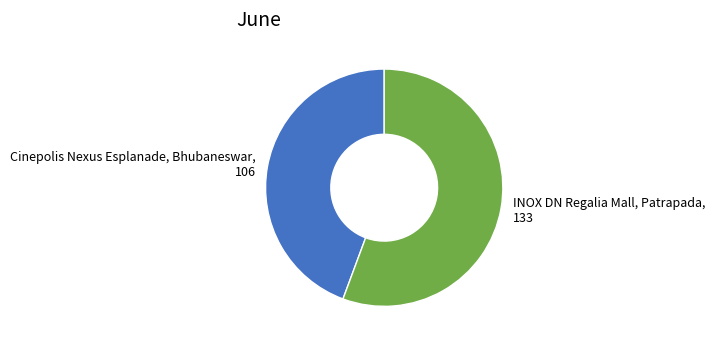

Which category has the biggest portion of the pie?

INOX DN Regalia Mall, Patrapada